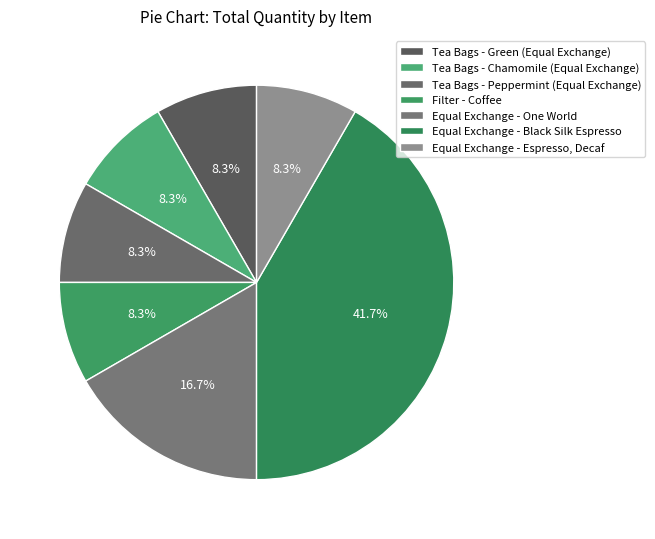

Combined, what portion of the pie is Tea Bags - Chamomile (Equal Exchange) and Tea Bags - Green (Equal Exchange)?

16.7%